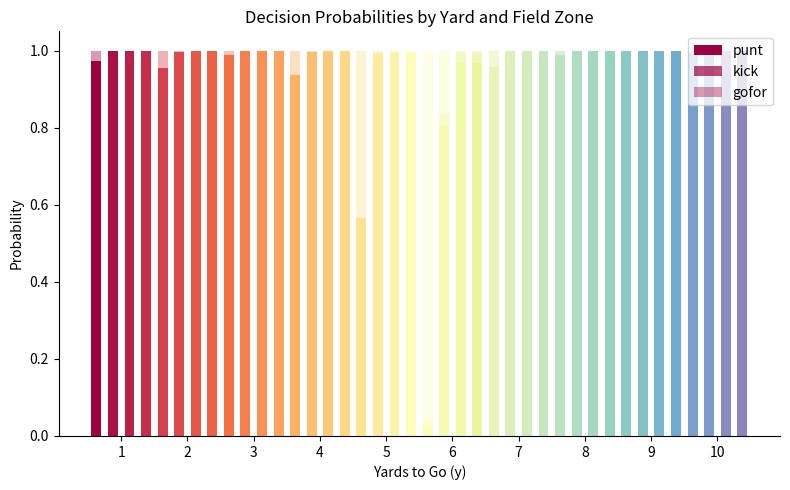

Reading right to left, list all the values displayed in this chart.

punt: 10=0.0	10=0.0	10=0.0	10=0.0	9=0.0	9=0.0	9=0.0	9=0.0	8=0.0	8=0.0	8=0.0	8=0.0	7=0.0	7=0.0	7=0.0	7=0.0	6=1.0	6=1.0	6=0.8	6=0.0	5=1.0	5=1.0	5=1.0	5=0.6	4=1.0	4=1.0	4=1.0	4=0.9	3=1.0	3=1.0	3=1.0	3=1.0	2=1.0	2=1.0	2=1.0	2=1.0	1=1.0	1=1.0	1=1.0	1=1.0
kick: 10=1.0	10=1.0	10=1.0	10=1.0	9=1.0	9=1.0	9=1.0	9=1.0	8=1.0	8=1.0	8=1.0	8=1.0	7=1.0	7=1.0	7=1.0	7=1.0	6=0.0	6=0.0	6=0.0	6=0.0	5=0.0	5=0.0	5=0.0	5=0.0	4=0.0	4=0.0	4=0.0	4=0.0	3=0.0	3=0.0	3=0.0	3=0.0	2=0.0	2=0.0	2=0.0	2=0.0	1=0.0	1=0.0	1=0.0	1=0.0
gofor: 10=0.0	10=0.0	10=0.0	10=0.0	9=0.0	9=0.0	9=0.0	9=0.0	8=0.0	8=0.0	8=0.0	8=0.0	7=0.0	7=0.0	7=0.0	7=0.0	6=0.0	6=0.0	6=0.2	6=1.0	5=0.0	5=0.0	5=0.0	5=0.4	4=0.0	4=0.0	4=0.0	4=0.1	3=0.0	3=0.0	3=0.0	3=0.0	2=0.0	2=0.0	2=0.0	2=0.0	1=0.0	1=0.0	1=0.0	1=0.0